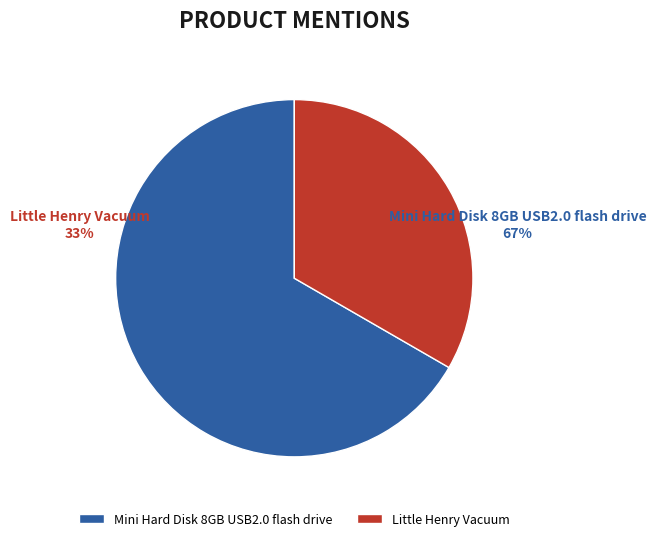

How much of the chart is everything except Little Henry Vacuum?

66.7%